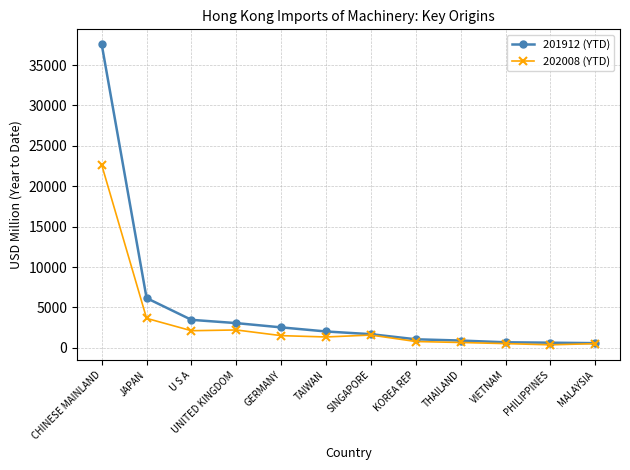

Where does the 202008 (YTD) series first go above 1516?

CHINESE MAINLAND